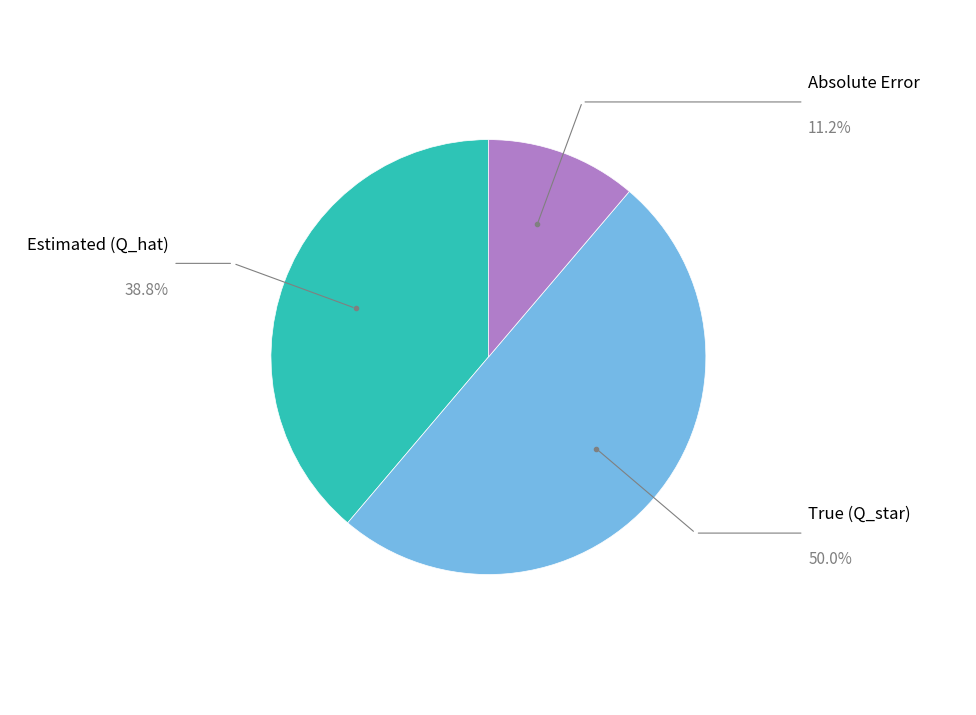

What is the largest slice in the pie chart?

True (Q_star)